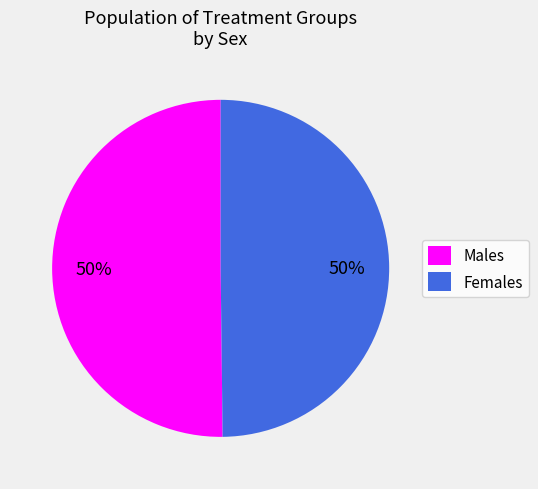

Is it true that Males is 59% of the pie?

False